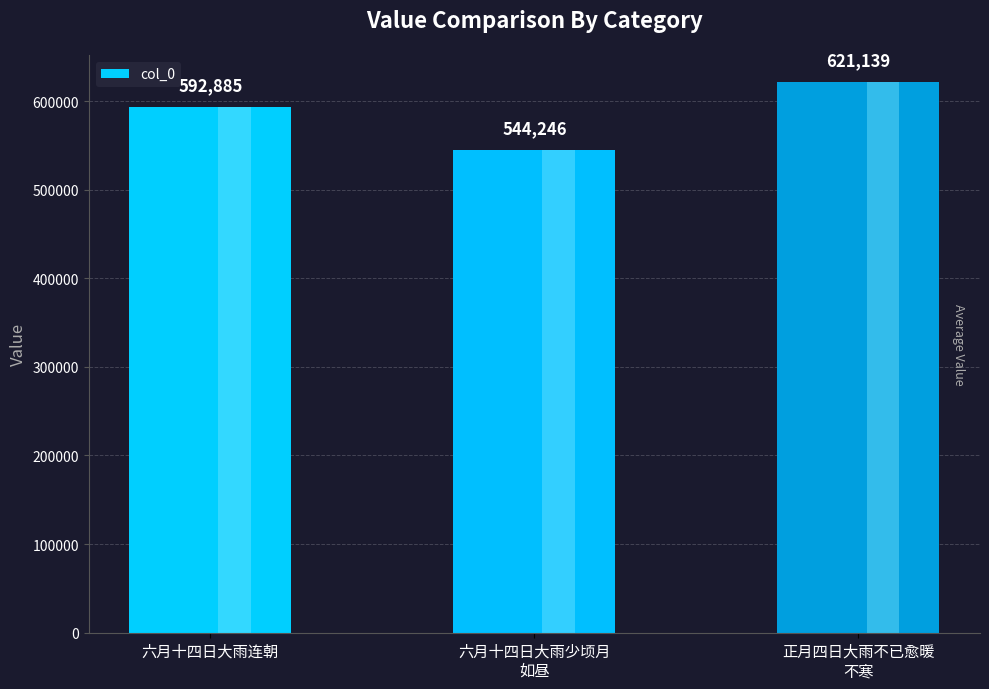

How many distinct data groups are displayed?

1